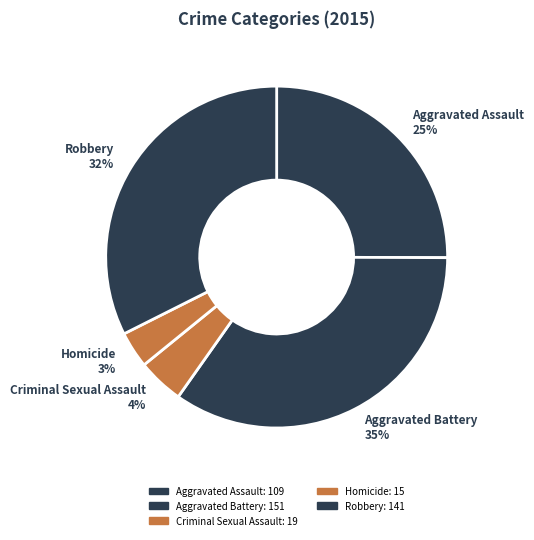

Which slice is the largest?

Aggravated Battery